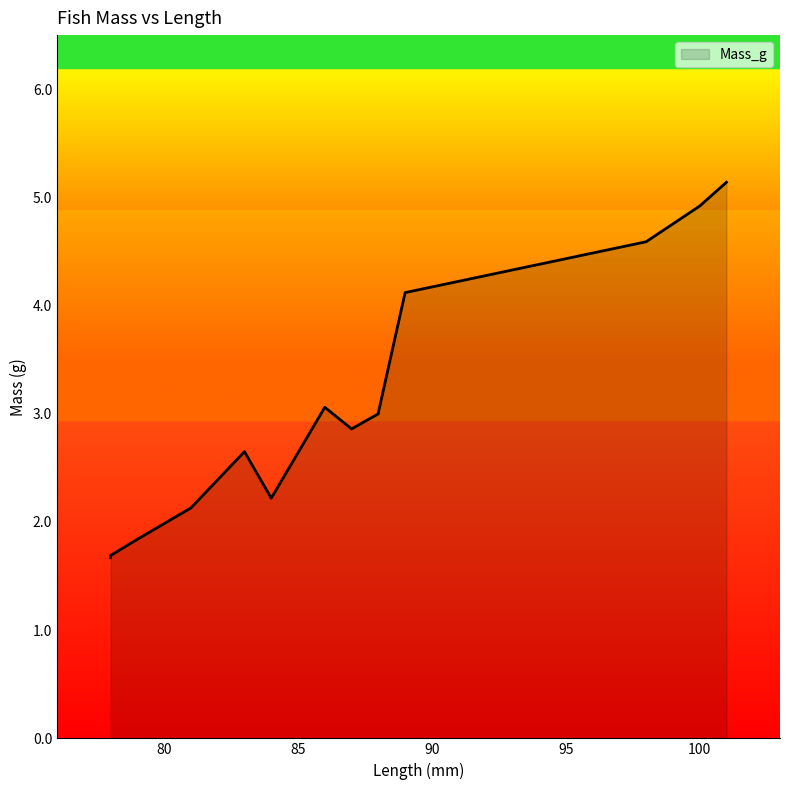

Does the chart display data point markers on the line(s)?

No